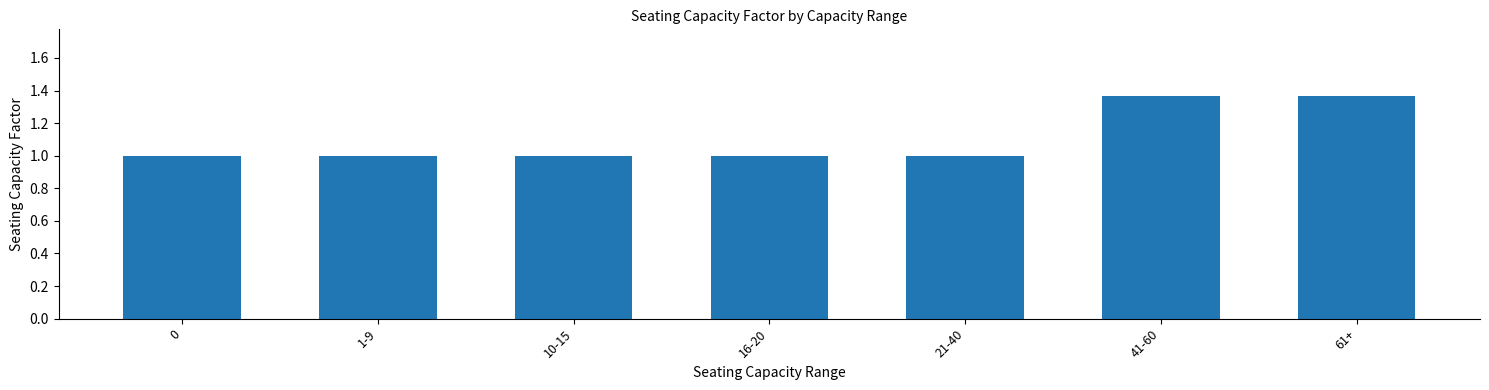

What position from the right is 61+?

1